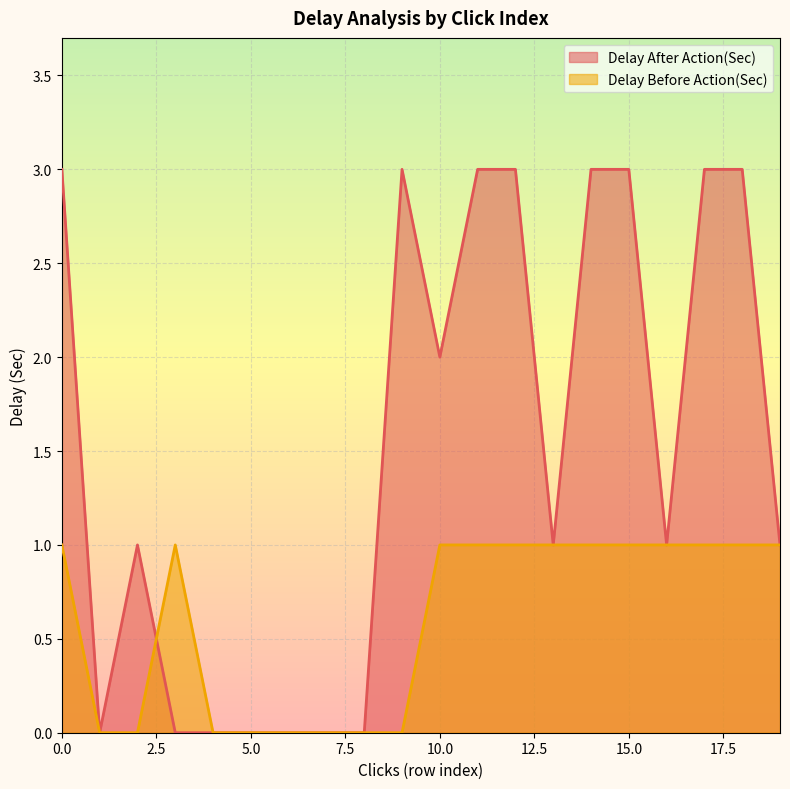

What is the greatest value displayed?

3